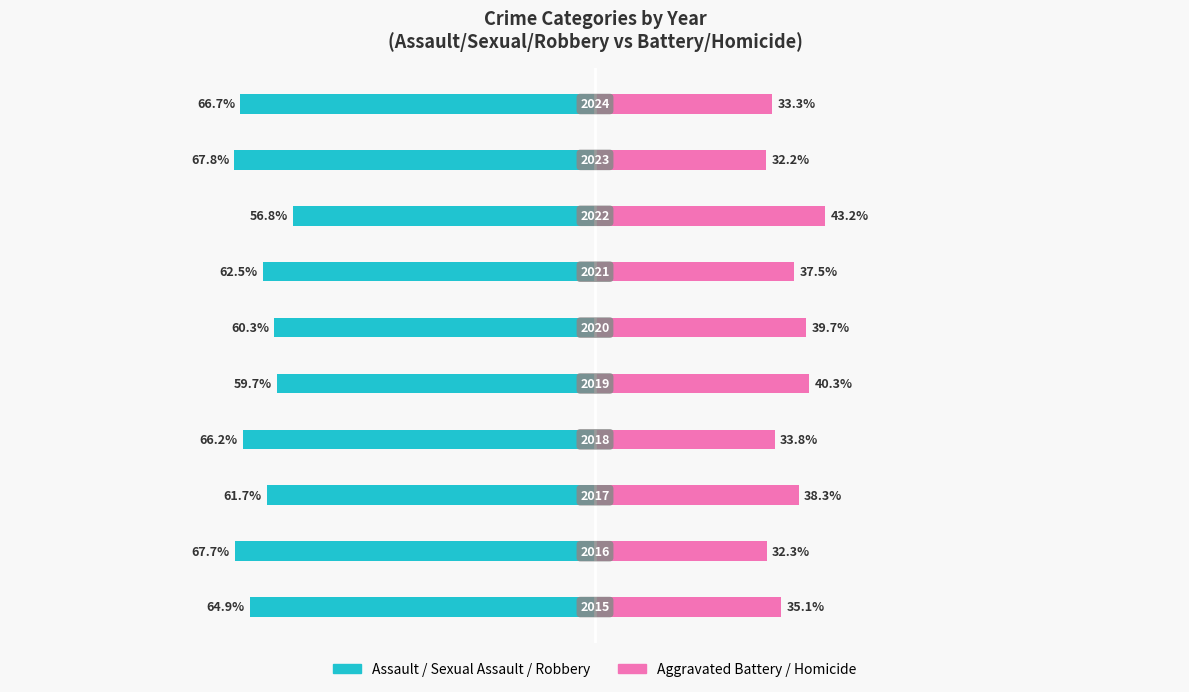

How many categories are shown in the chart?

10